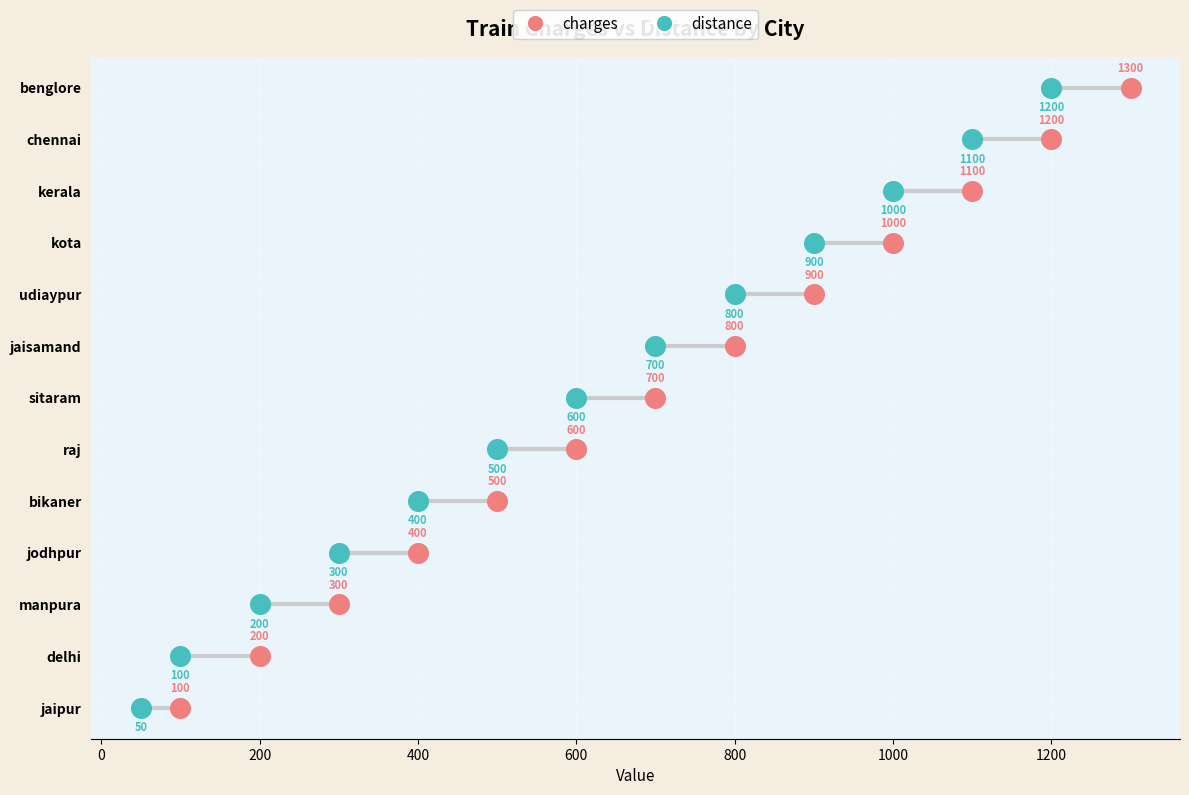

Which series has the widest spread of Y values?

charges